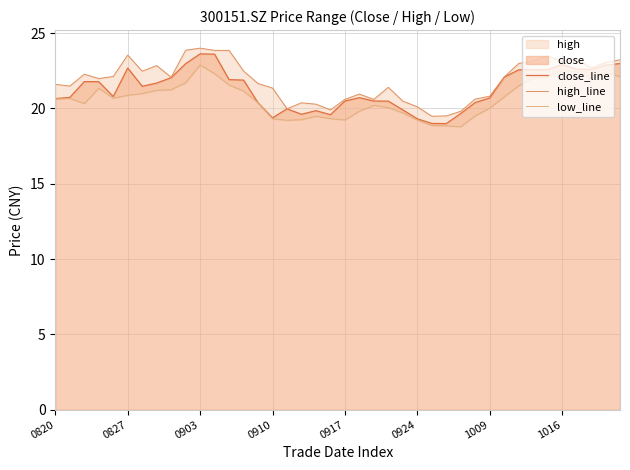

What is the lowest value of the close_line series?

19.0